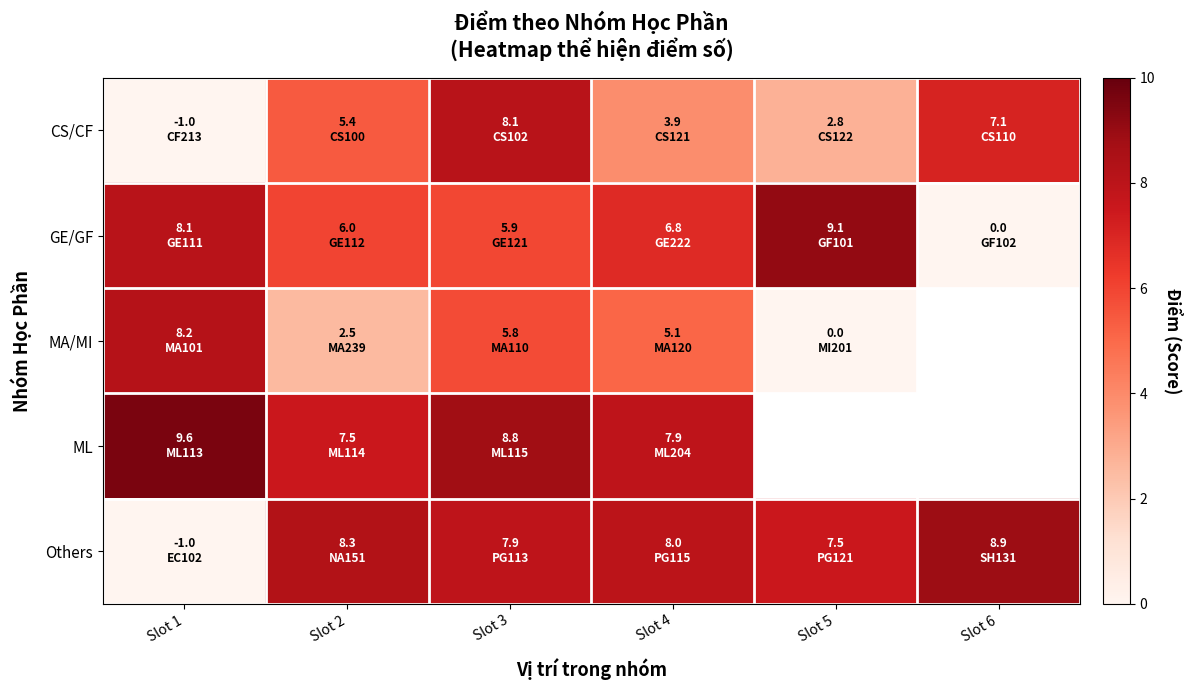

Is it true that Others equals 12.0 at Slot 4?

False